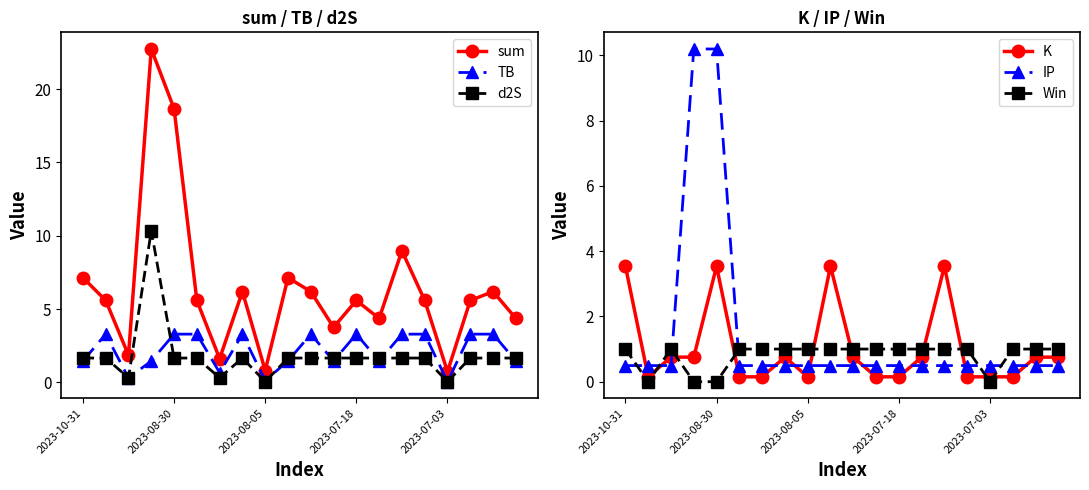

What is the highest value of the d2S series?

10.3